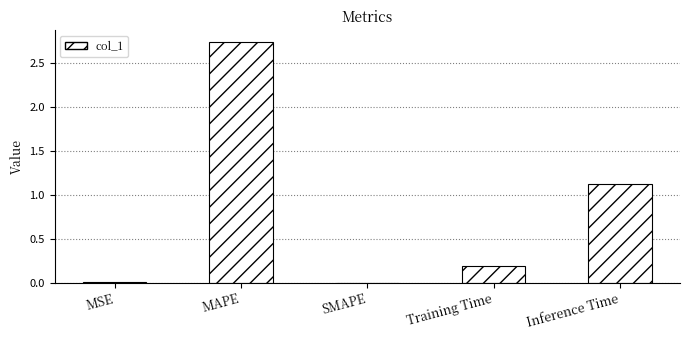

What is the sum of all values?

4.0